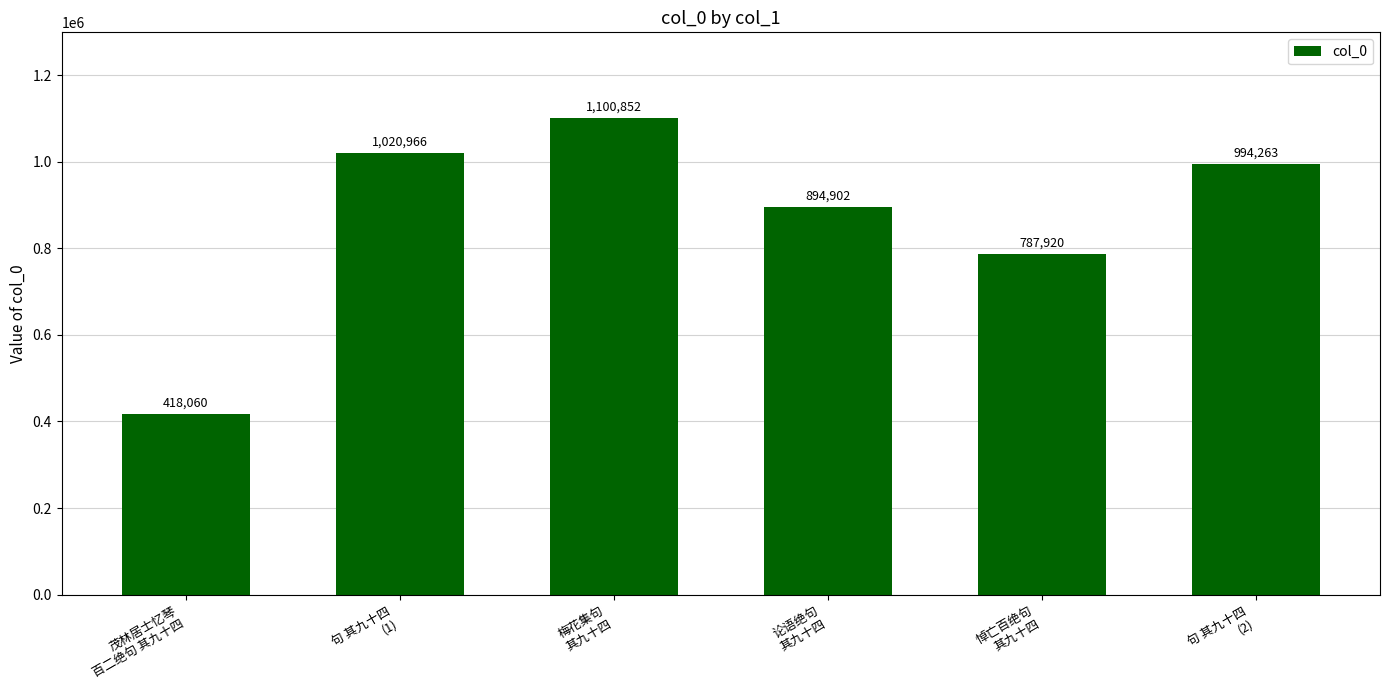

Reading left to right, extract all data points from this chart.

茂林居士忆琴
百二绝句 其九十四=418060	句 其九十四
(1)=1020966	梅花集句
其九十四=1100852	论语绝句
其九十四=894902	悼亡百绝句
其九十四=787920	句 其九十四
(2)=994263